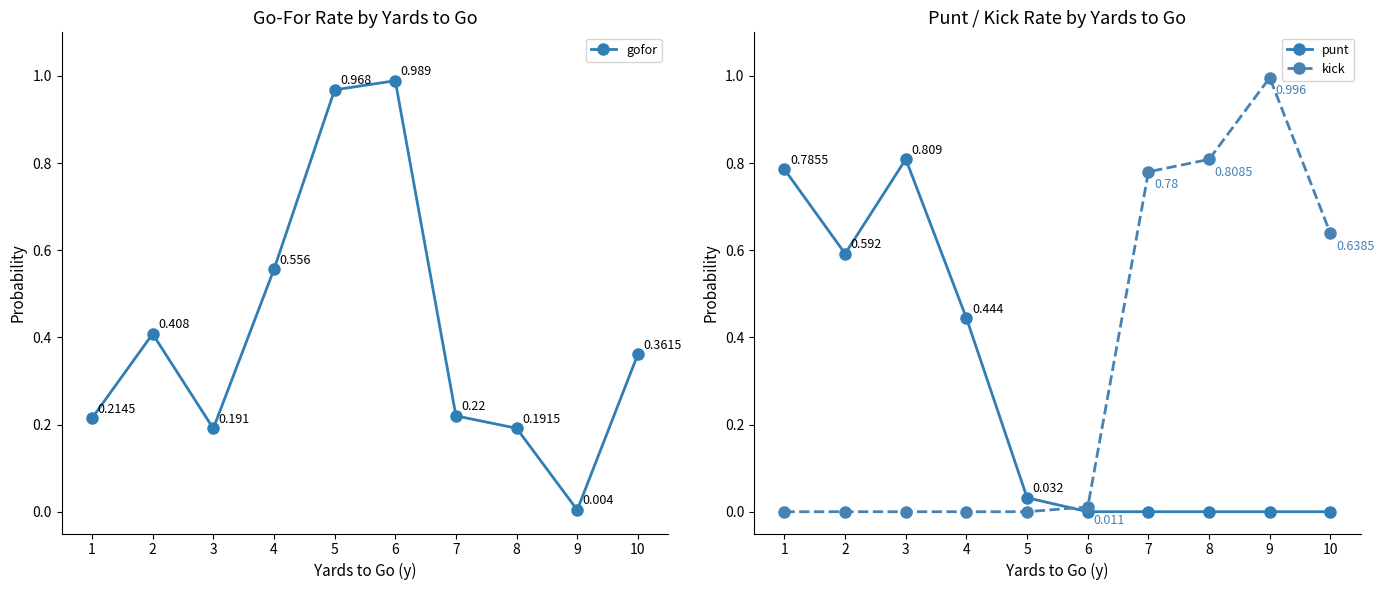

At which category is the sum across all series the highest?

1